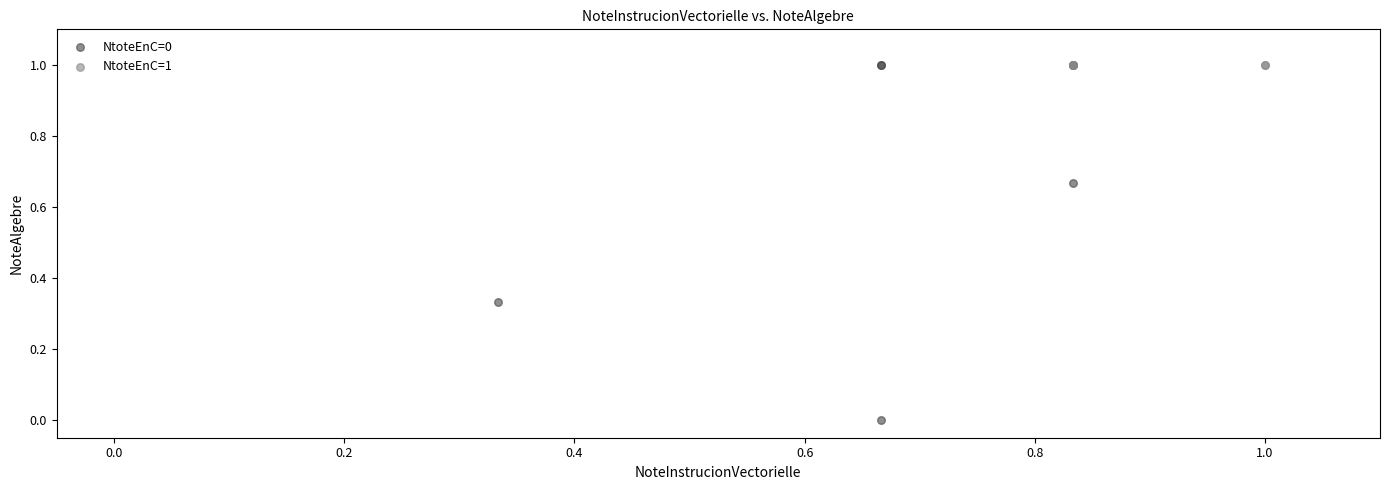

Which series contains the lowest Y value?

NtoteEnC=0